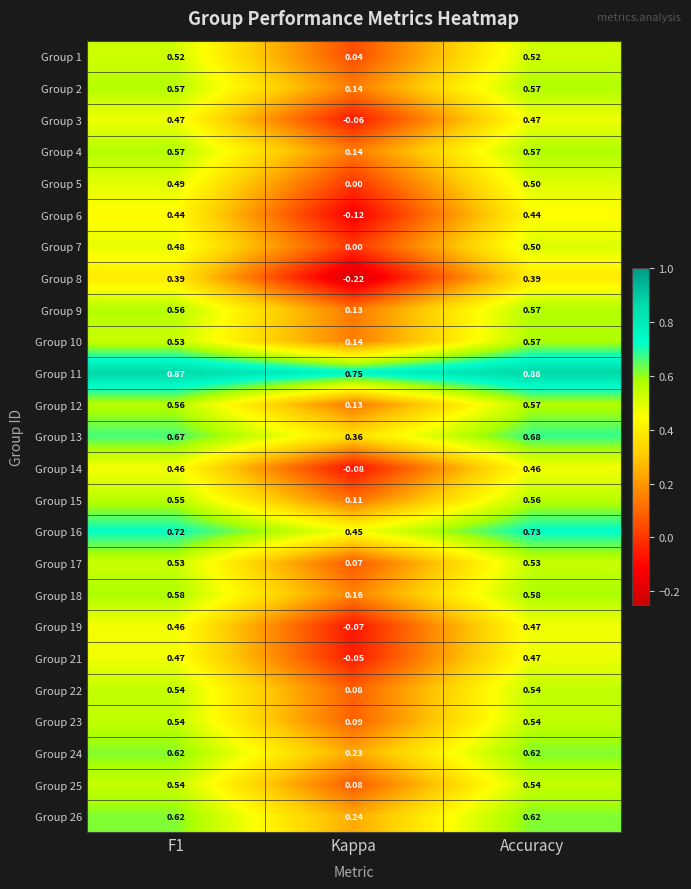

At which category is the sum across all series the highest?

Accuracy